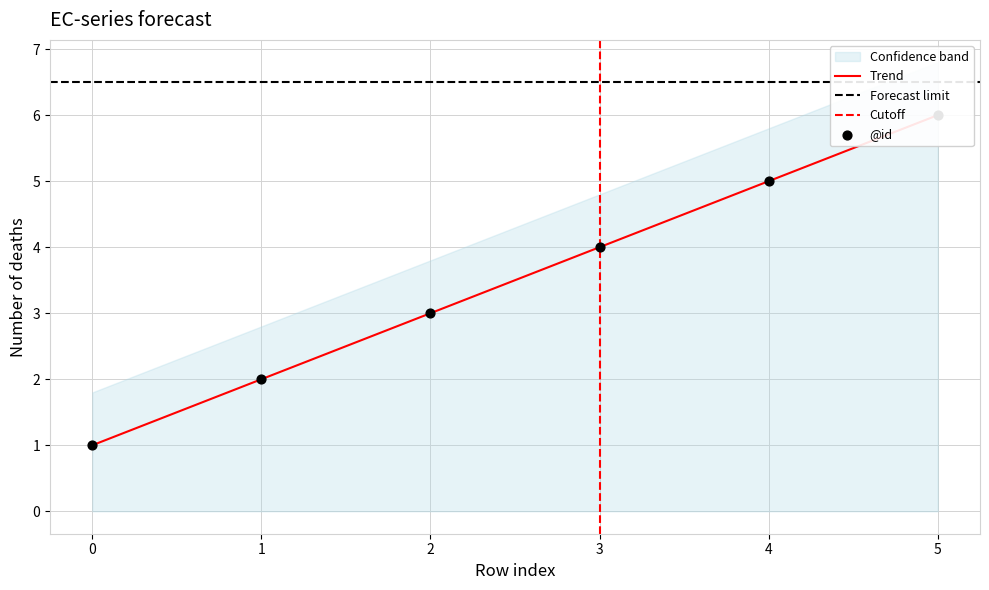

Approximately how many times larger is the value at 0 compared to 3?

0.3